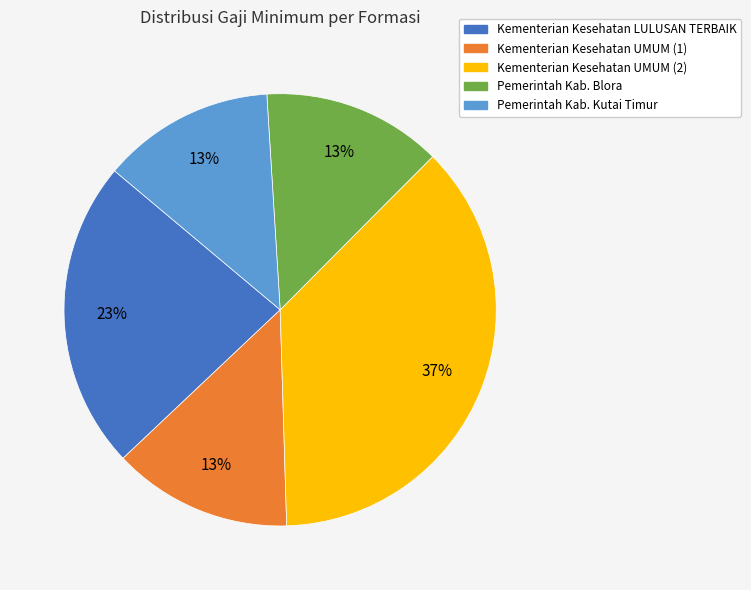

Is it true that Kementerian Kesehatan UMUM (2) is 37% of the pie?

True